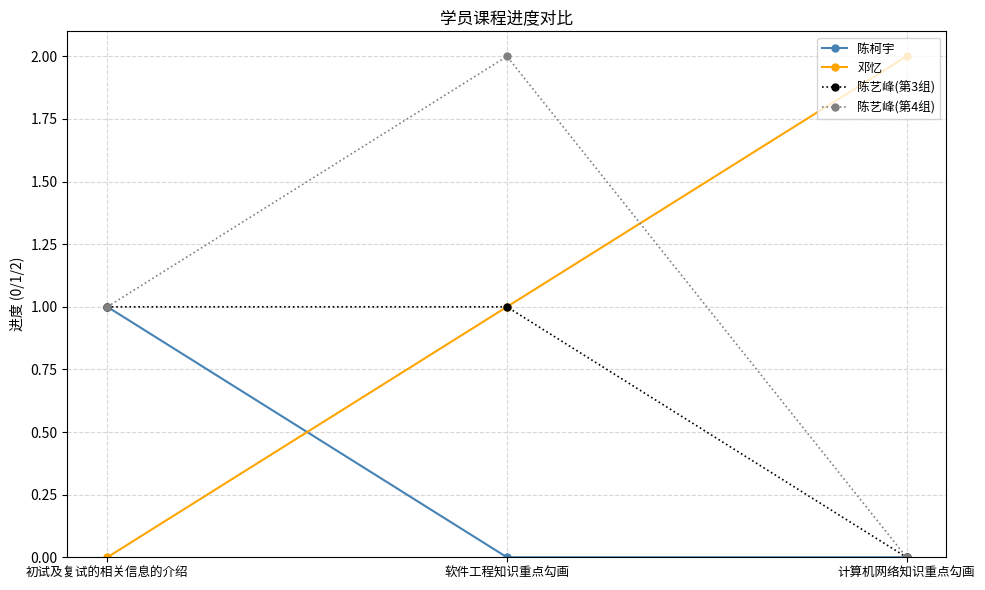

Reading left to right, what are all the values shown in this chart?

陈柯宇: 1	0	0
邓忆: 0	1	2
陈艺峰(第3组): 1	1	0
陈艺峰(第4组): 1	2	0